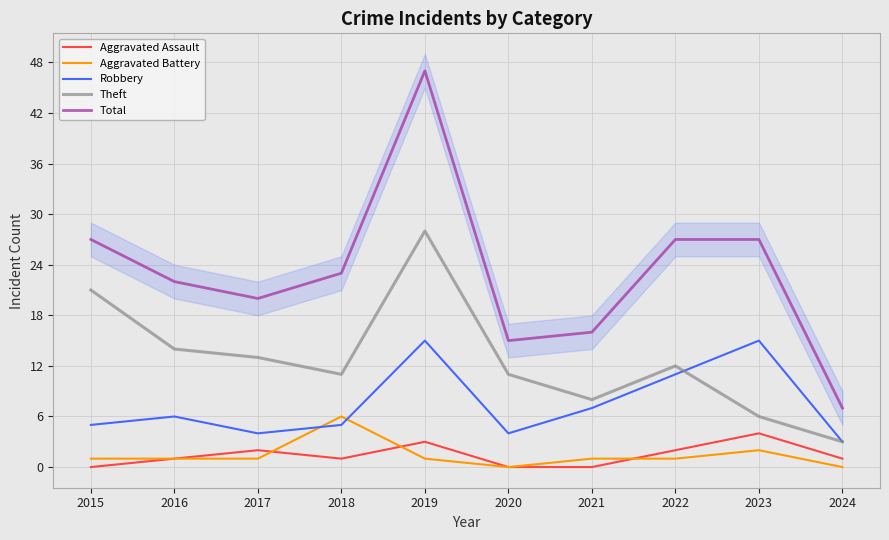

True or false: Robbery and Aggravated Assault intersect in this chart.

False